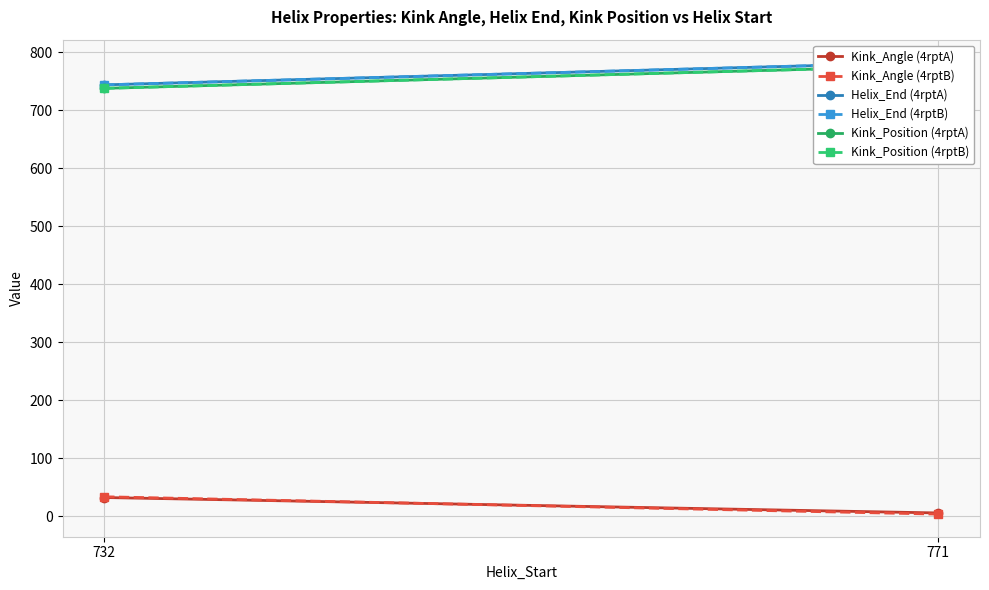

How many distinct data groups are displayed?

6